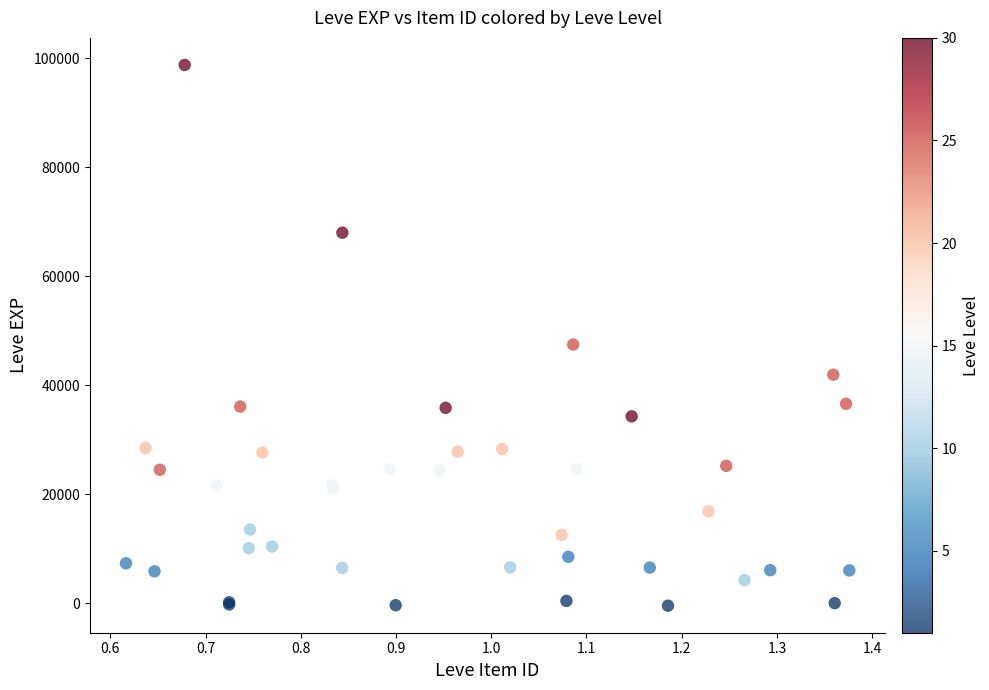

What Y value in the scatter plot is closest to 49164?

47472.2